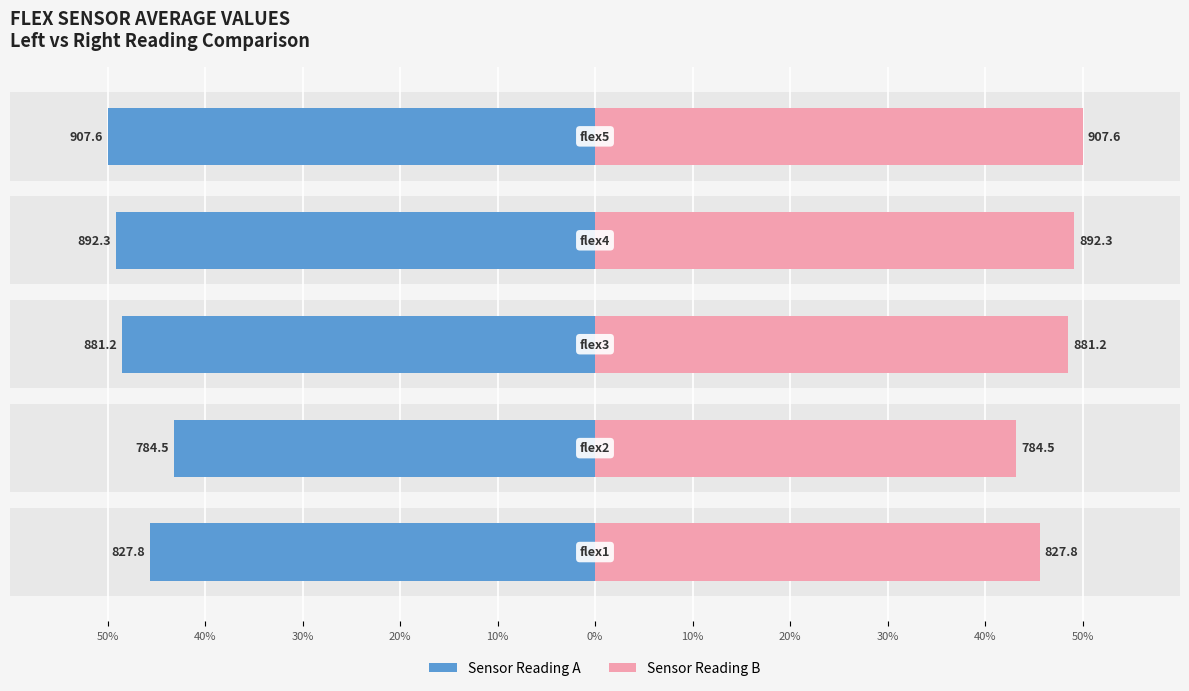

Which series has the widest spread of values?

Sensor Reading A